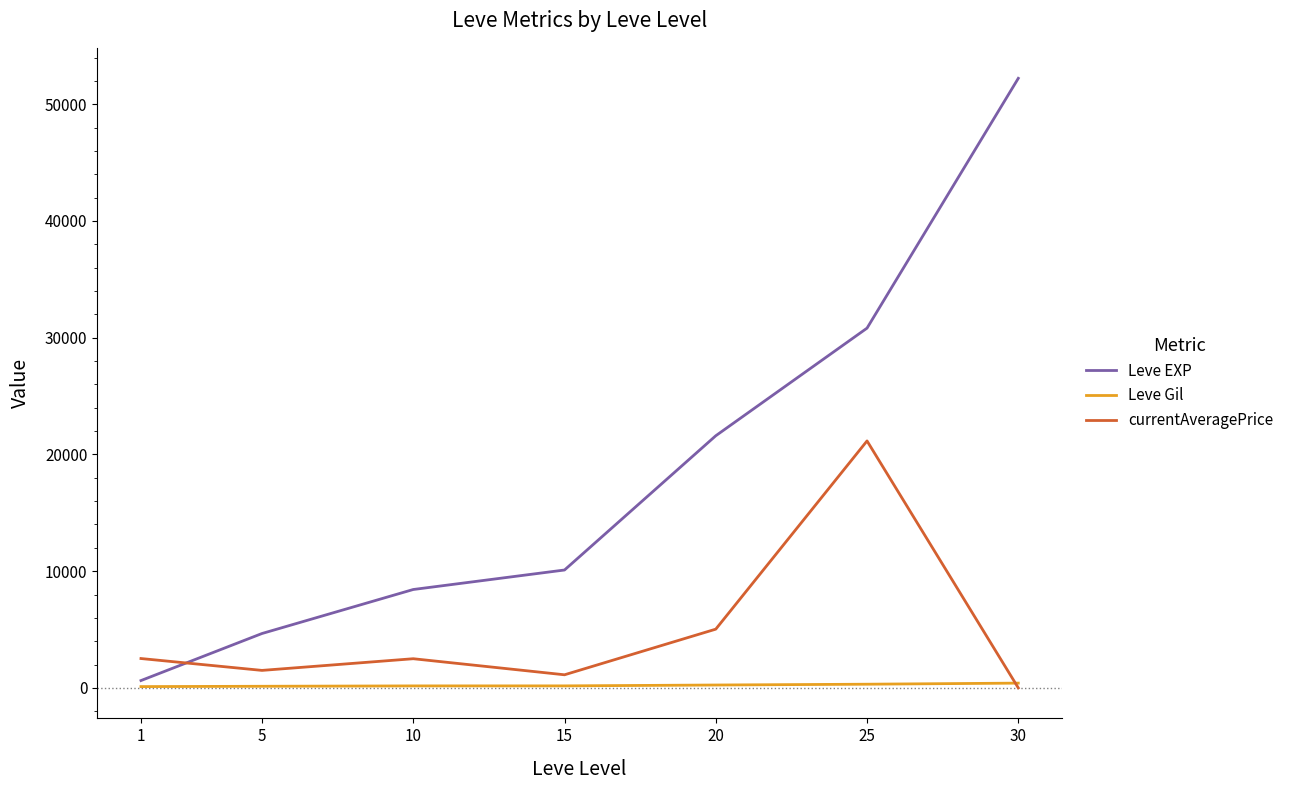

How many lines are shown in the chart?

3